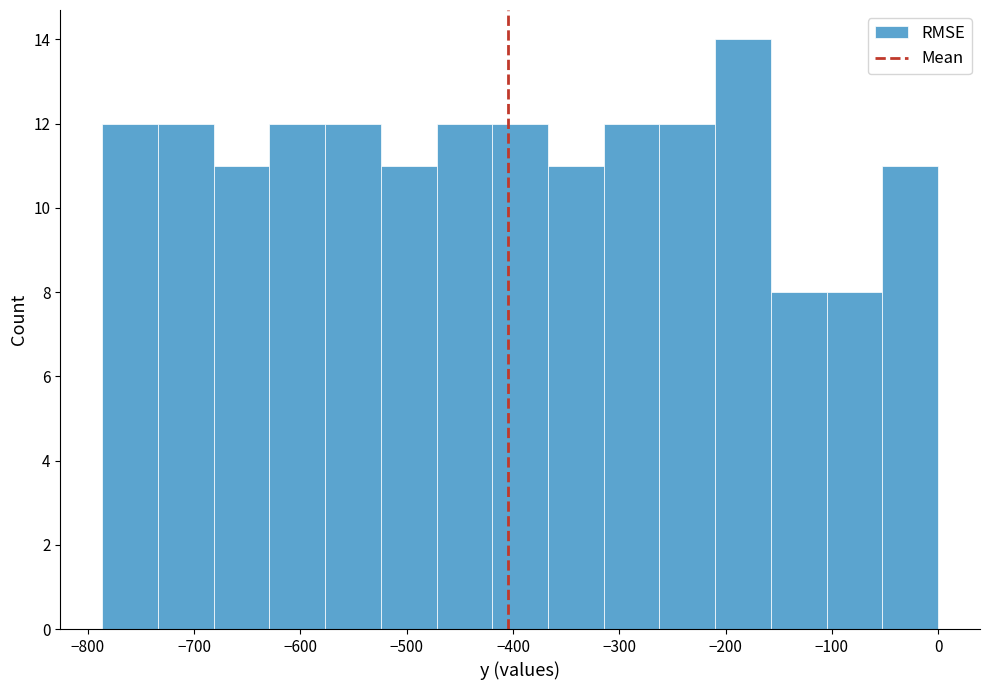

Reading left to right, transcribe this chart: for each bar, give the range it covers on the x-axis and its height. Neither the bar edges nor the heights are printed on the chart, so give them approximately, as read against the axes.

-790 to -730: 12
-730 to -680: 12
-680 to -630: 11
-630 to -580: 12
-580 to -520: 12
-520 to -470: 11
-470 to -420: 12
-420 to -370: 12
-370 to -310: 11
-310 to -260: 12
-260 to -210: 12
-210 to -160: 14
-160 to -100: 8
-100 to -50: 8
-50 to 0: 11